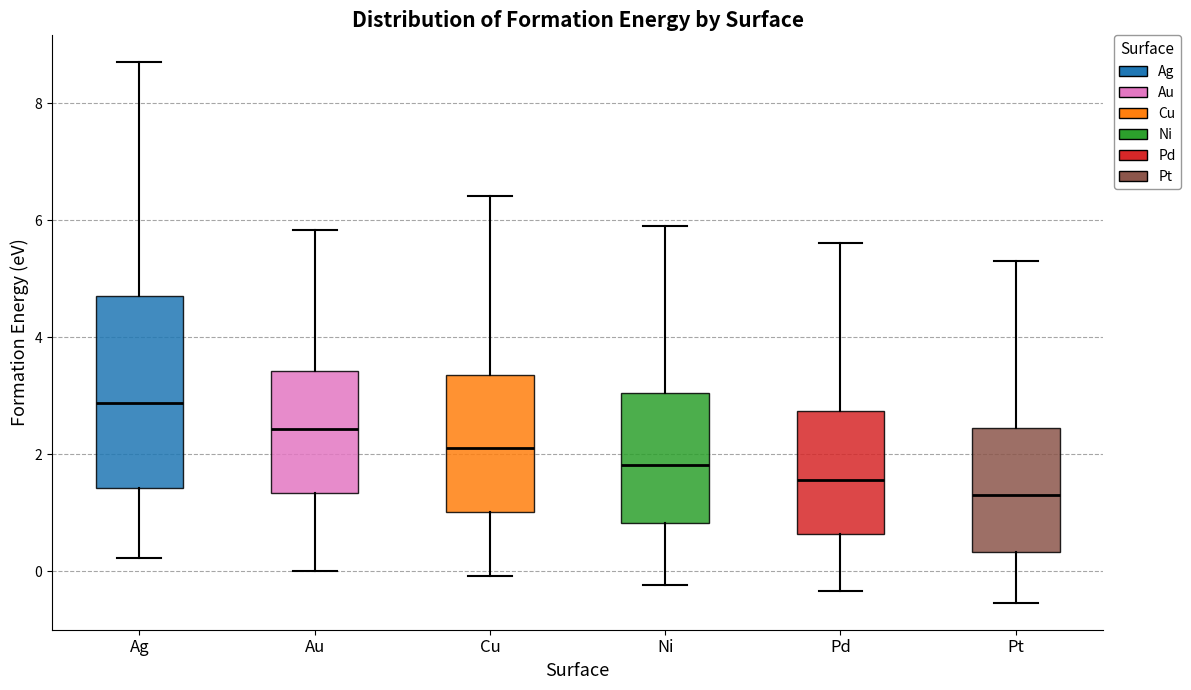

Which box has the lowest median line?

Pt